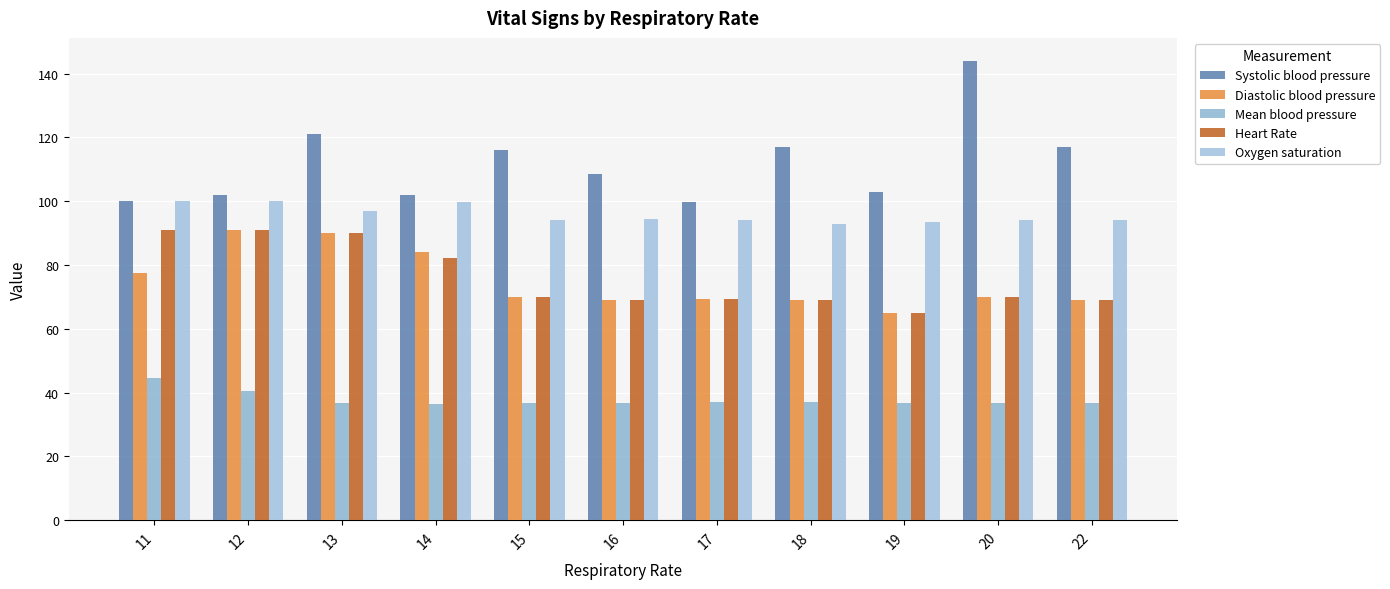

Reading left to right, list all the values displayed in this chart.

Systolic blood pressure: 11=100.0	12=101.9	13=121.0	14=101.9	15=116.0	16=108.5	17=99.7	18=117.0	19=103.0	20=144.0	22=117.0
Diastolic blood pressure: 11=77.5	12=91.0	13=90.0	14=84.2	15=70.0	16=69.0	17=69.3	18=69.0	19=65.0	20=70.0	22=69.0
Mean blood pressure: 11=44.5	12=40.4	13=36.7	14=36.5	15=36.7	16=36.9	17=37.0	18=37.2	19=36.7	20=36.8	22=36.8
Heart Rate: 11=91.0	12=91.0	13=90.0	14=82.1	15=70.0	16=69.0	17=69.3	18=69.0	19=65.0	20=70.0	22=69.0
Oxygen saturation: 11=100.0	12=100.0	13=97.0	14=99.7	15=94.0	16=94.5	17=94.0	18=93.0	19=93.5	20=94.0	22=94.0